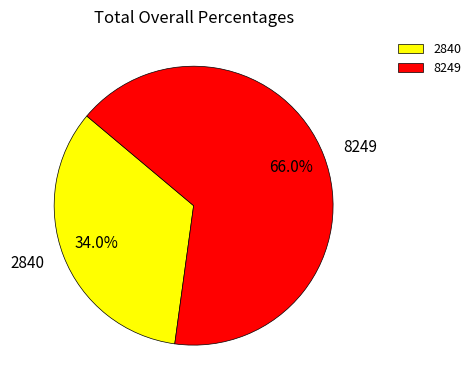

Does 2840 represent more than half of the total?

No